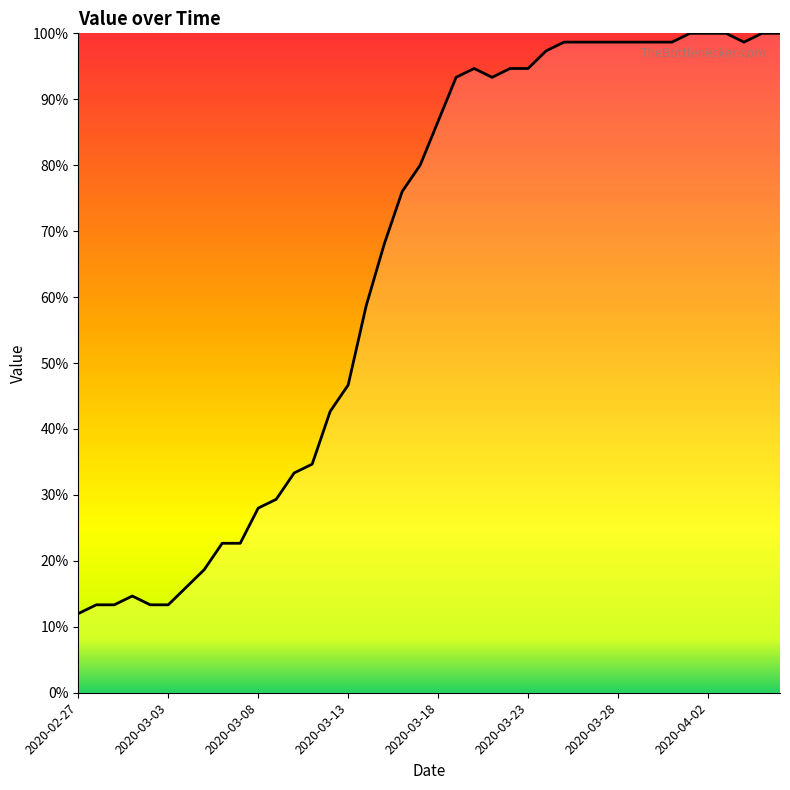

What is the smallest value displayed?

12.0